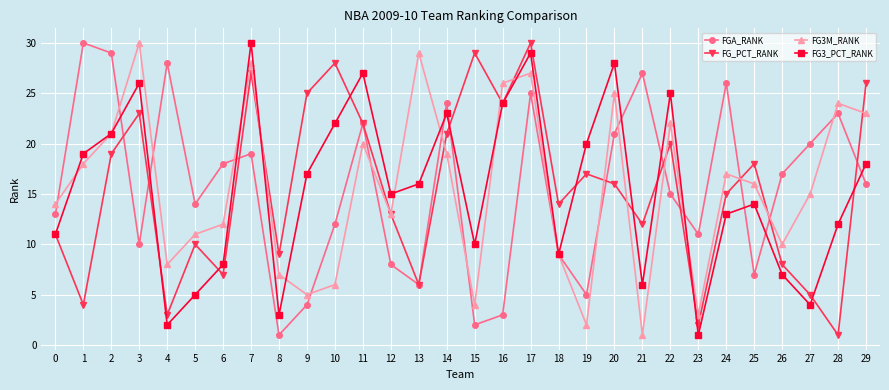

What is the sum of all FG3_PCT_RANK values?

465